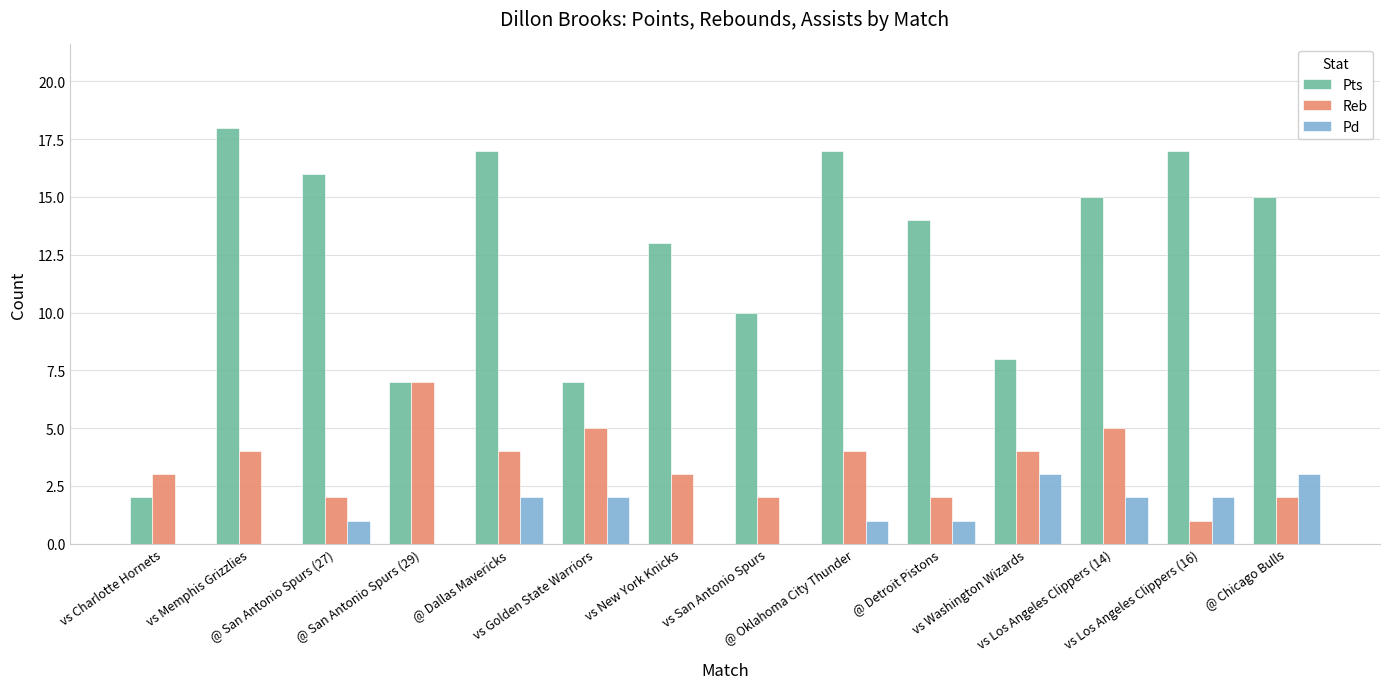

The value of Pd at vs Los Angeles Clippers (14) is 2. True or false?

True